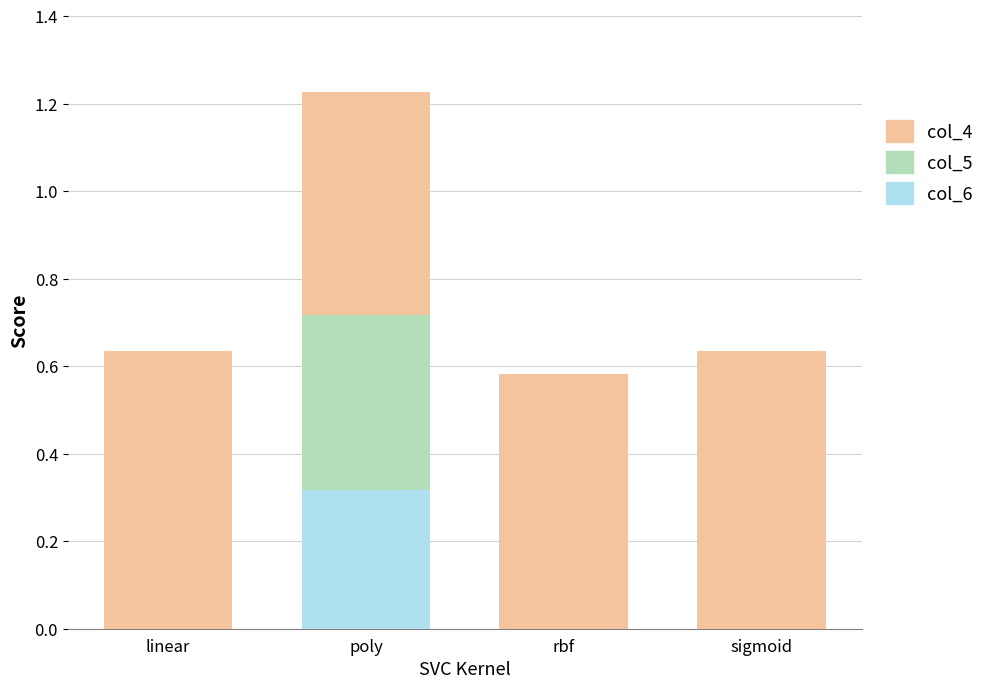

Count the number of categories in the chart.

4